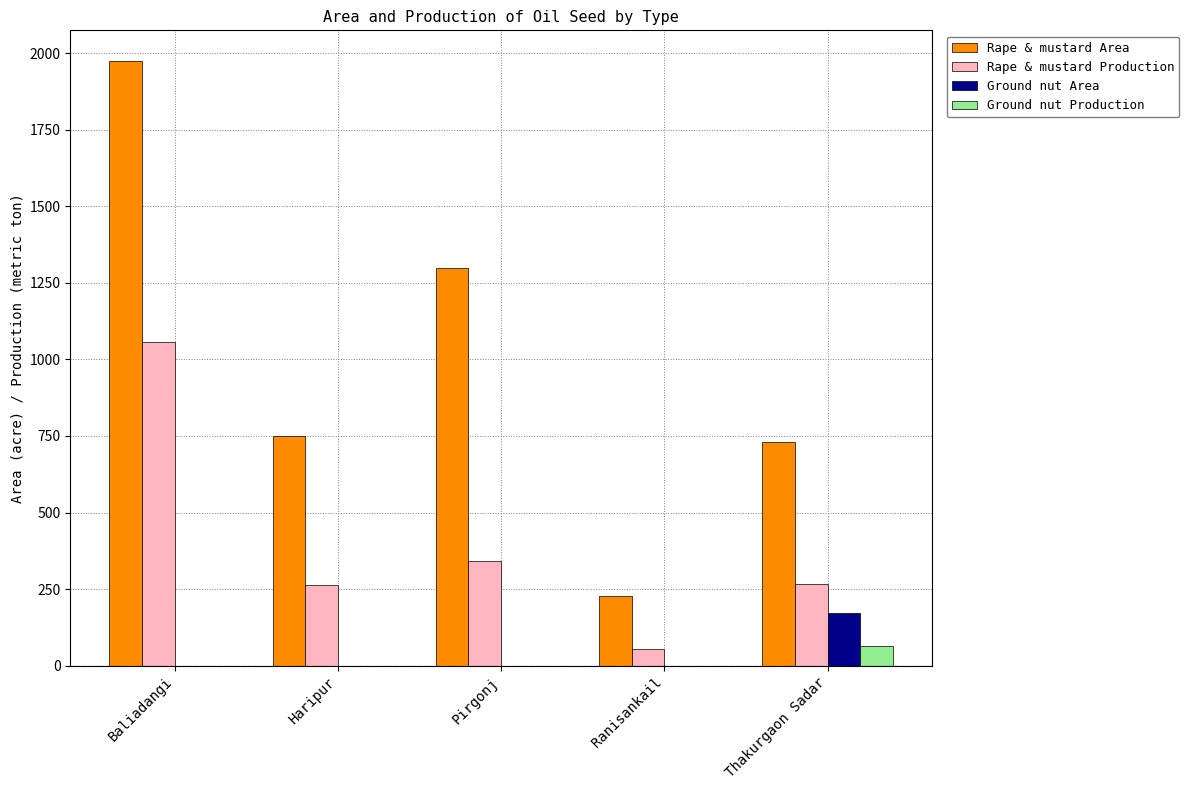

What is the maximum value for Rape & mustard Production?

1056.0